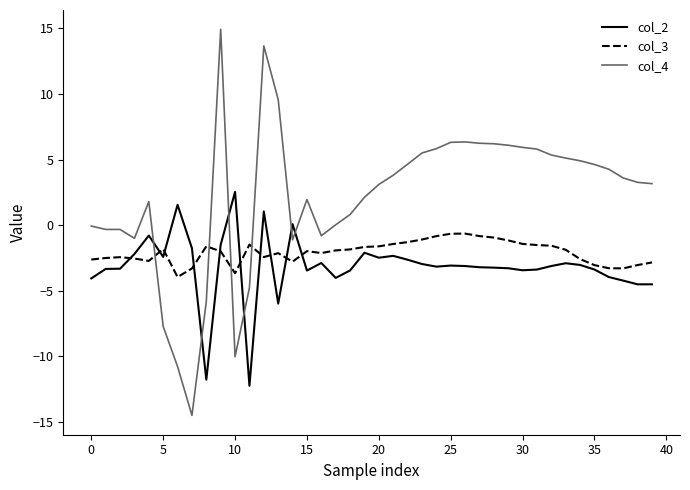

Which series has the largest range (max minus min)?

col_4